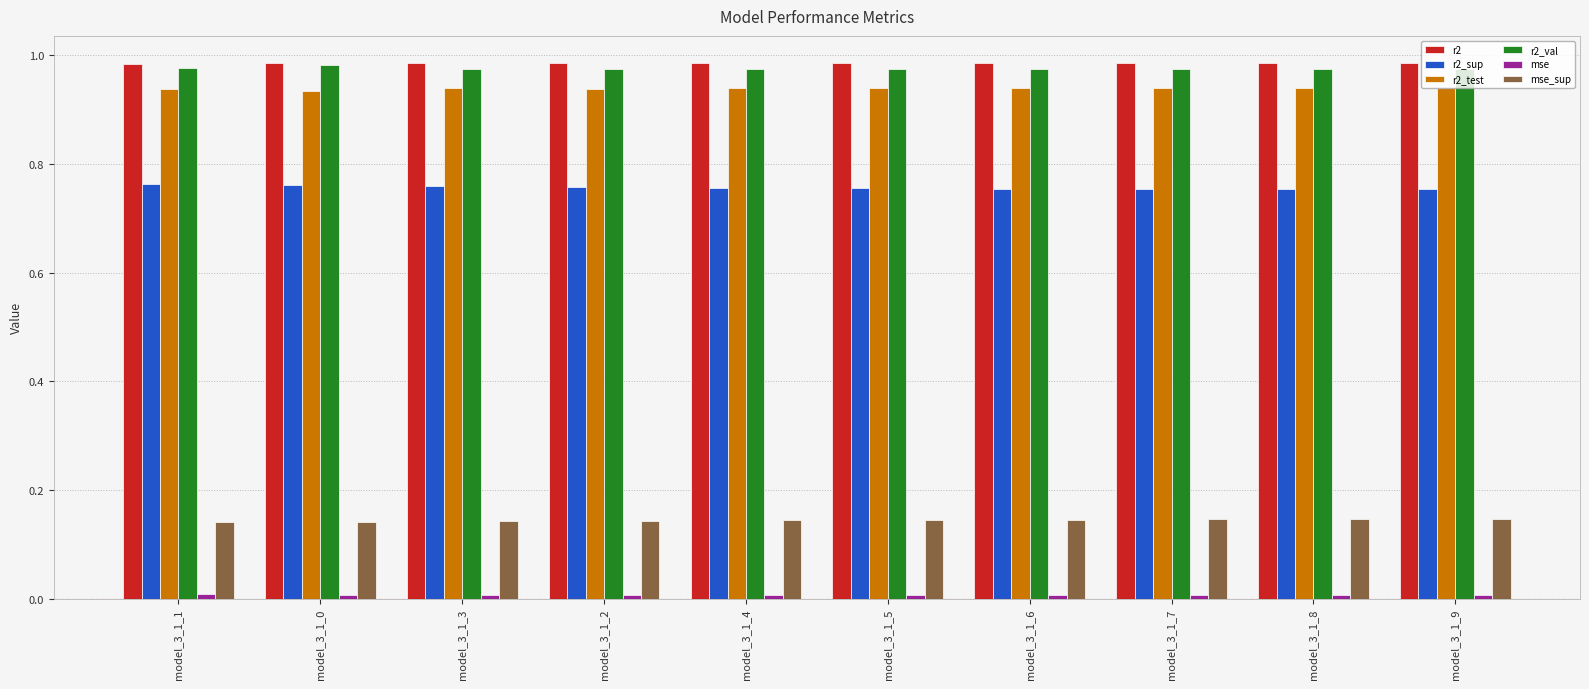

What is the sum of the r2_test values at model_3_1_6 and model_3_1_2?

1.9